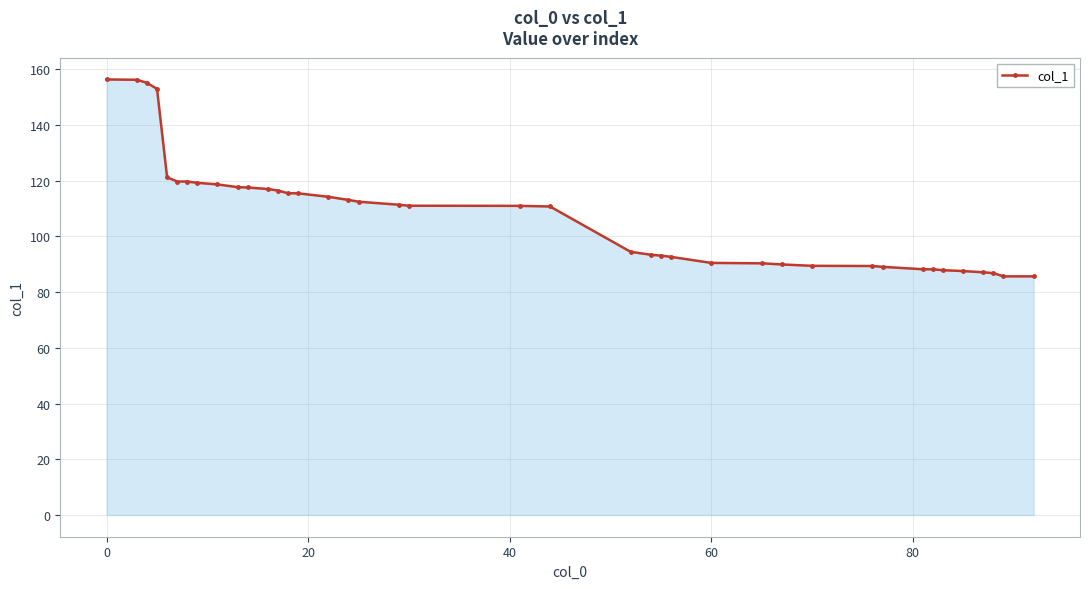

What is the maximum value shown in the chart?

156.3